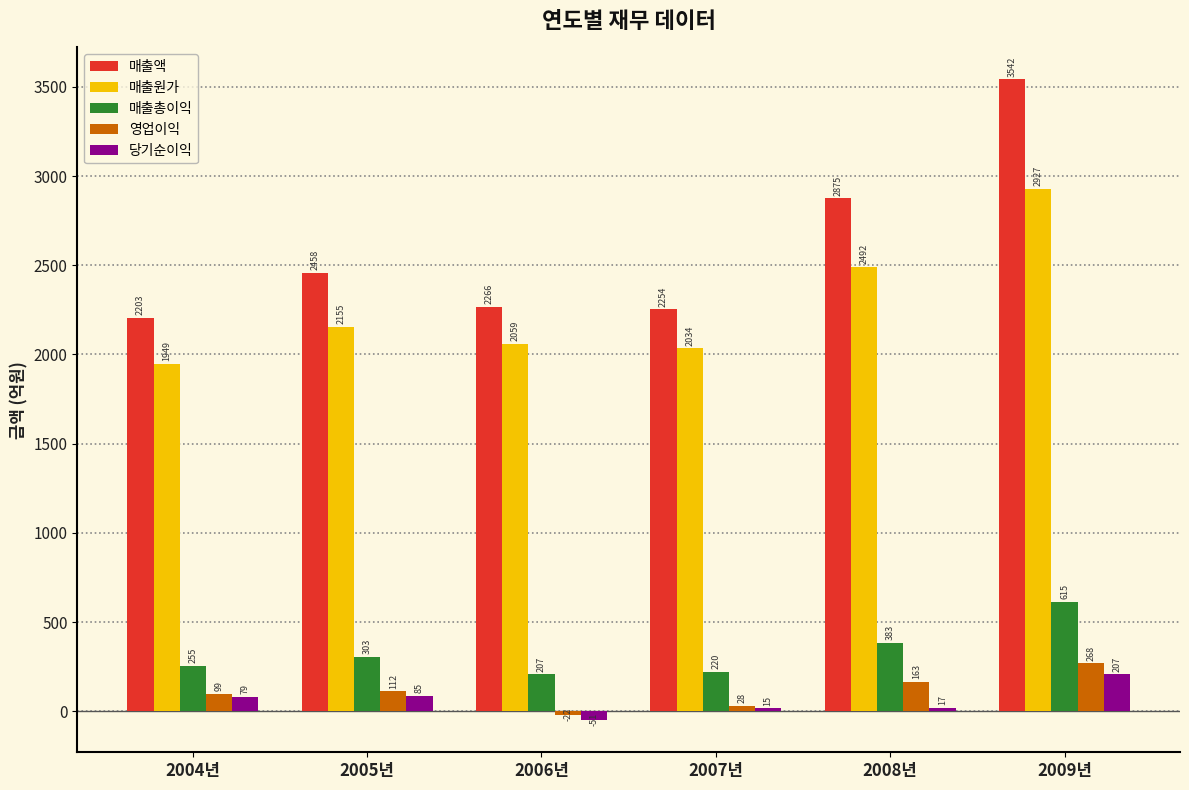

Are the bars grouped side by side (vs. stacked)?

Yes